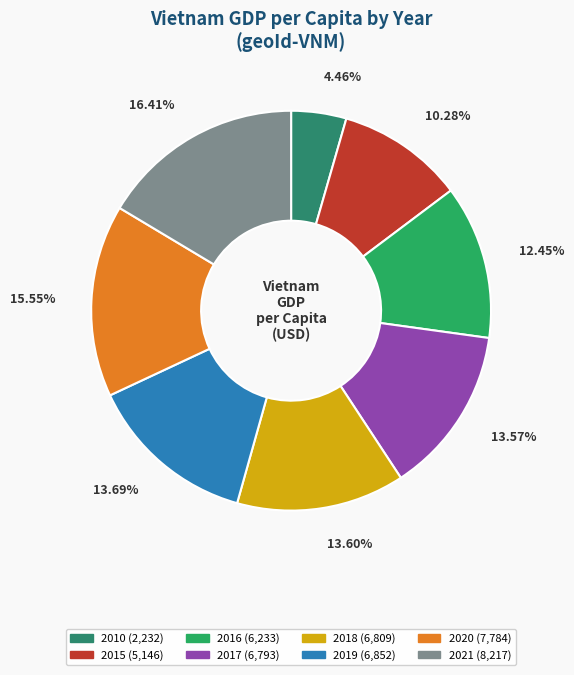

Count the number of slices in the pie.

8